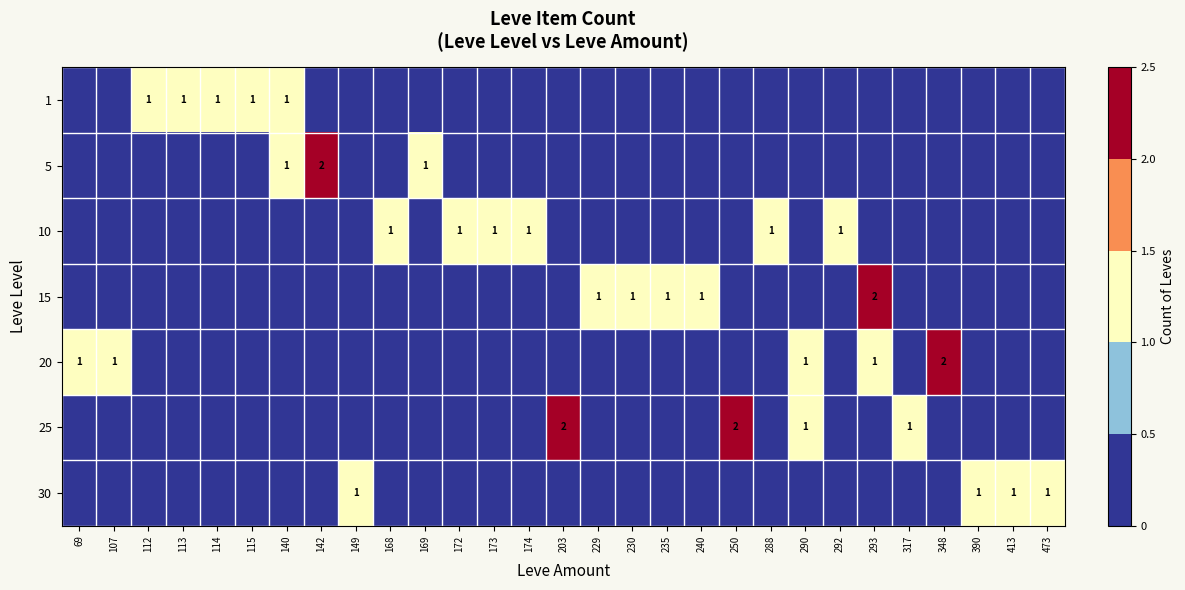

True or false: 25 has a value of 0 at 288.

True